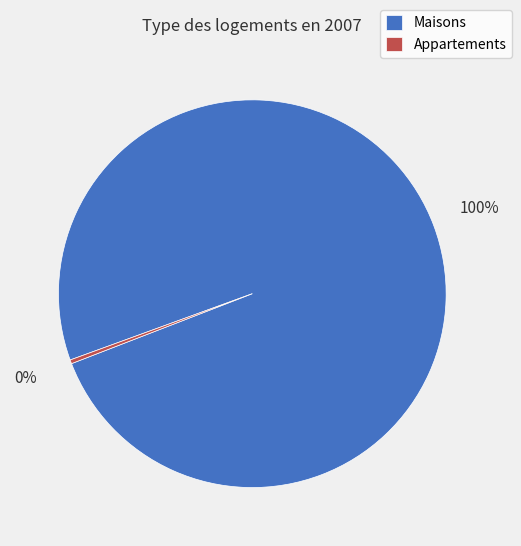

Rank the categories by value from highest to lowest.

Maisons, Appartements